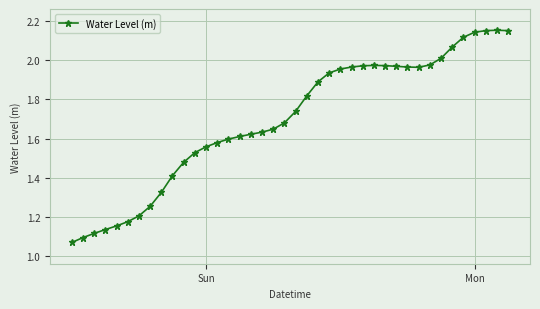

What is the sum of all values?

67.8